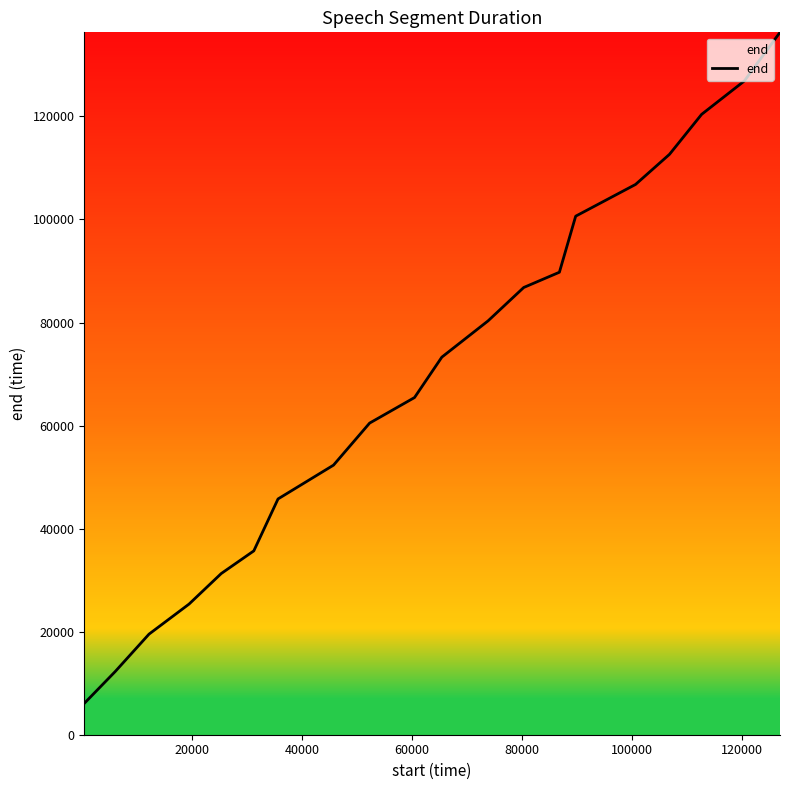

What is the greatest value displayed?

136320